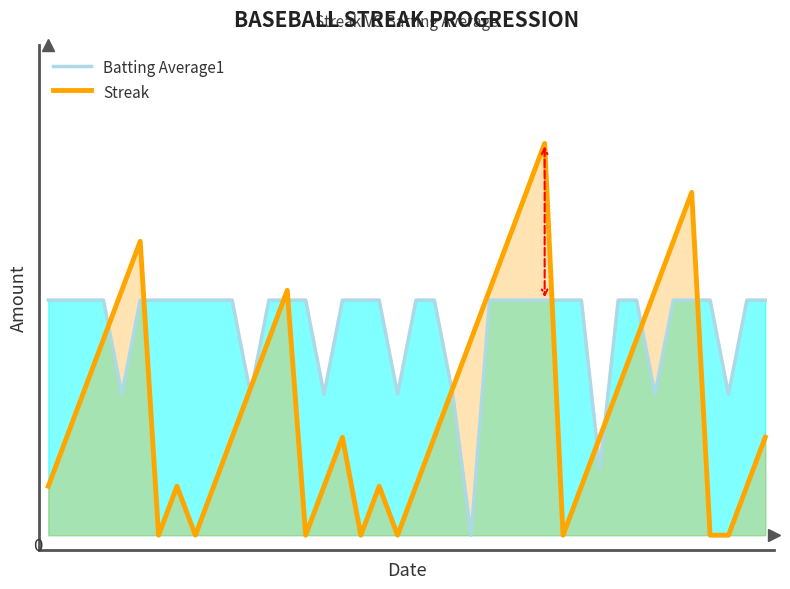

What are all the series names shown in the legend?

Batting Average1, Streak